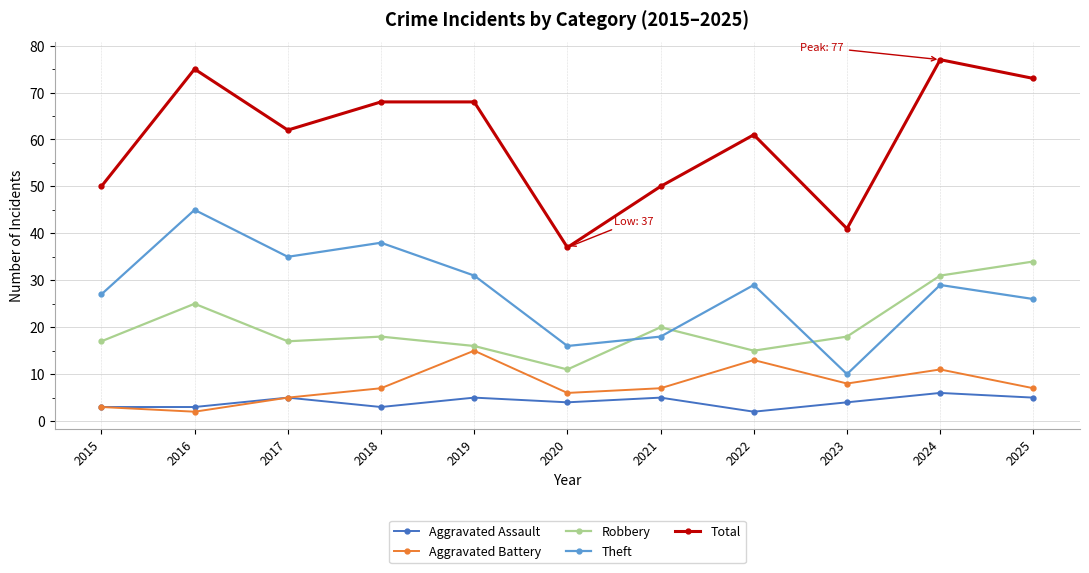

What is the spread (max minus min) of values at 2023?

37